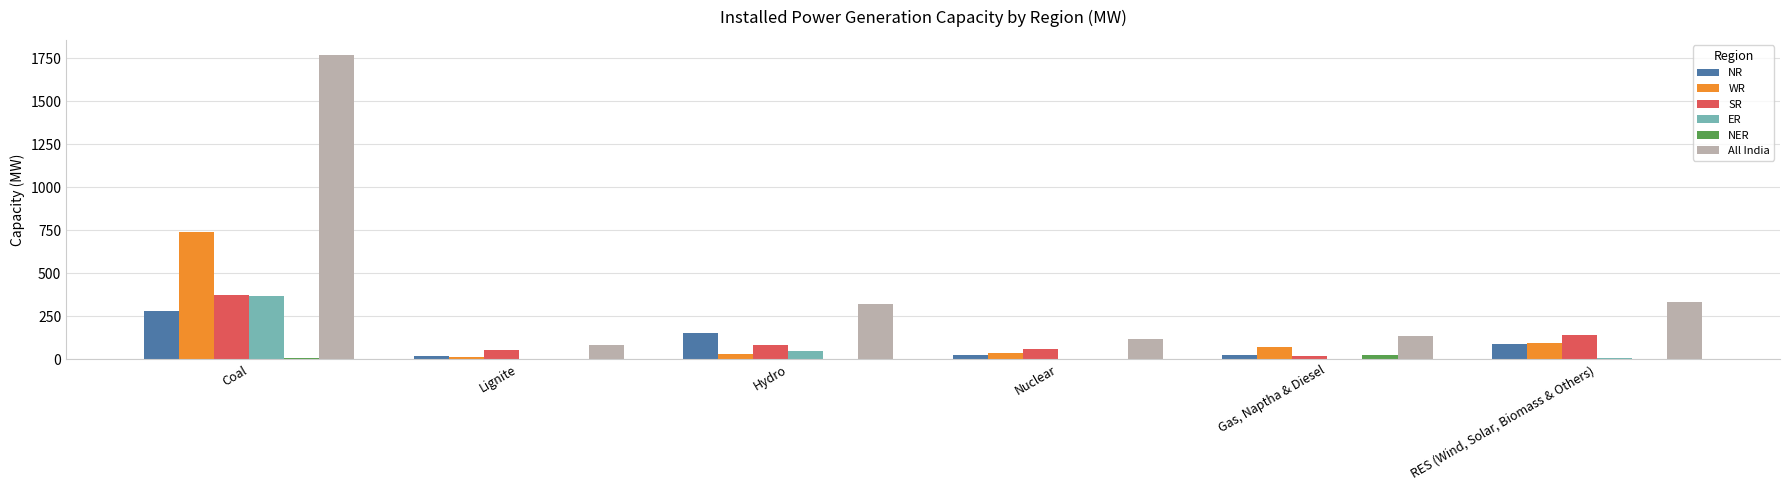

Which series has the largest total across all categories?

All India